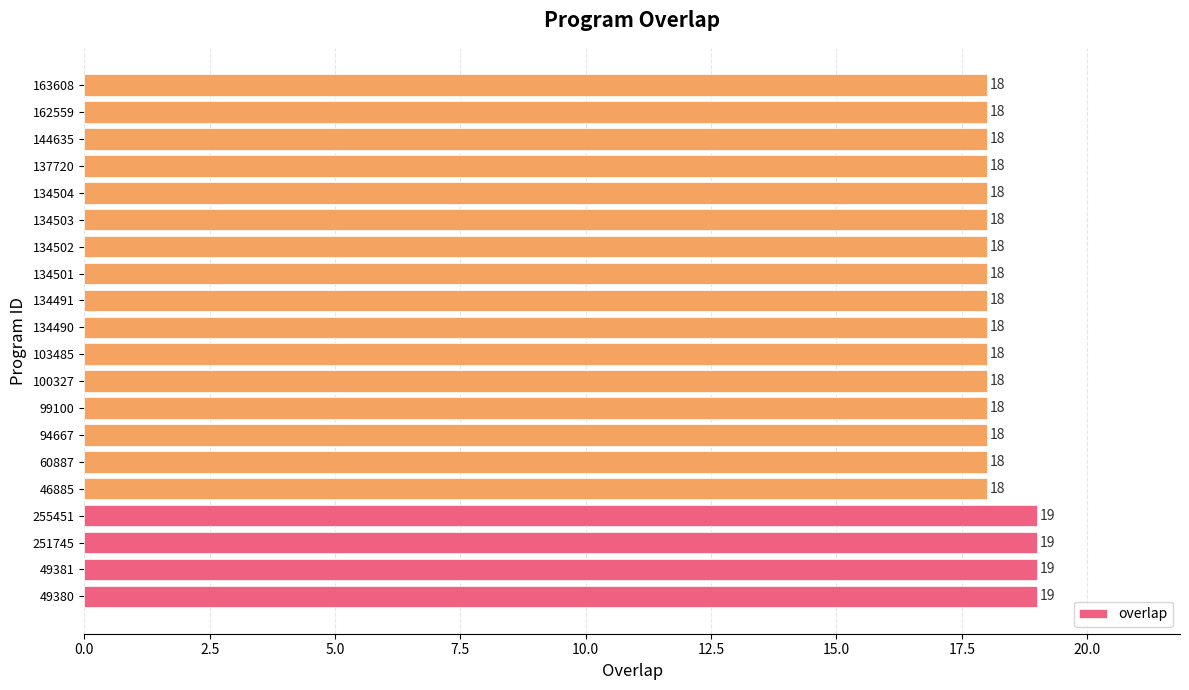

Reading bottom to top, transcribe all the data shown in this chart.

49380=19	49381=19	251745=19	255451=19	46885=18	60887=18	94667=18	99100=18	100327=18	103485=18	134490=18	134491=18	134501=18	134502=18	134503=18	134504=18	137720=18	144635=18	162559=18	163608=18